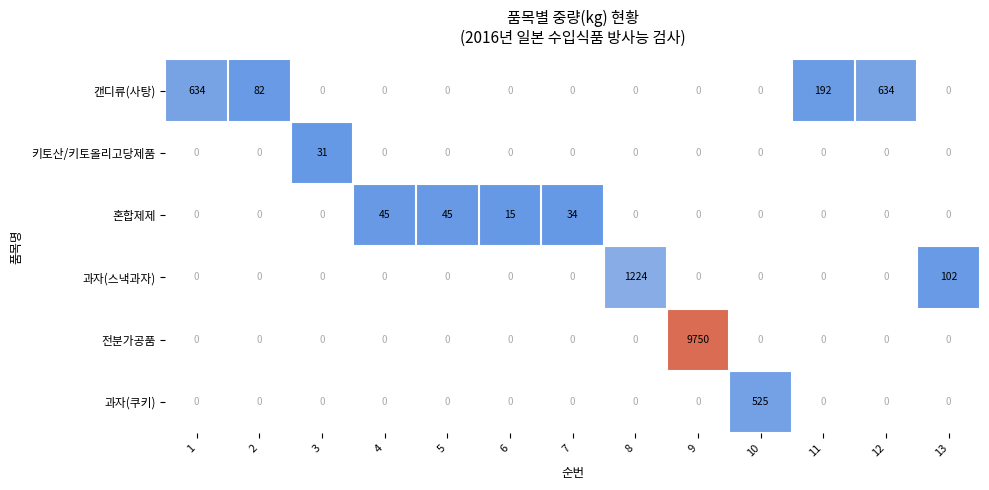

The value of 캔디류(사탕) at 2 is 124. True or false?

False